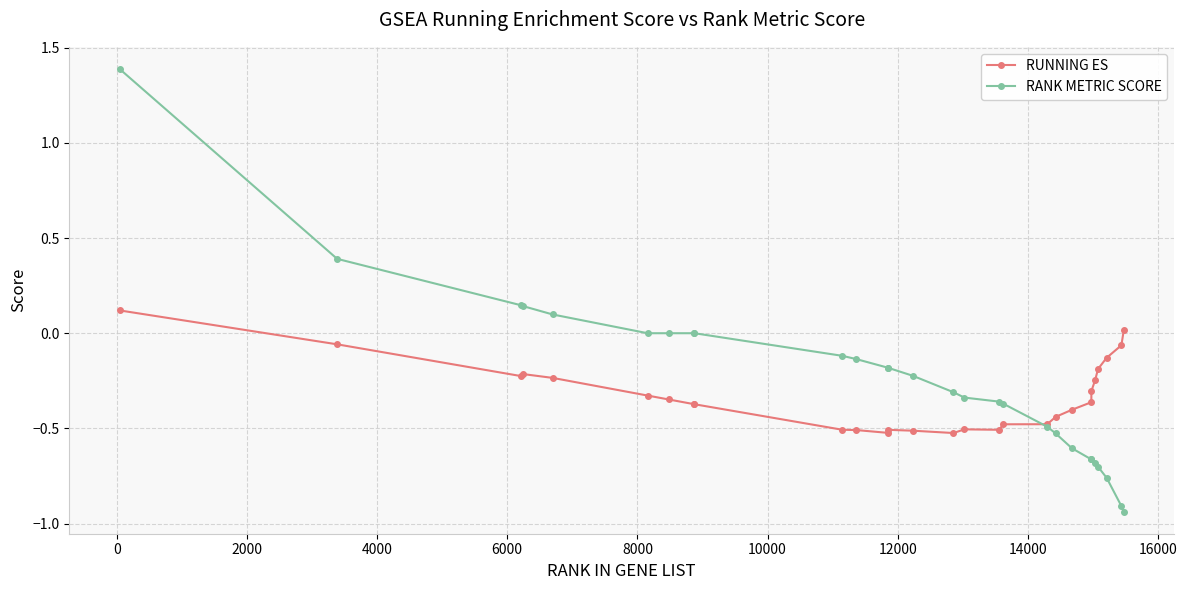

How many series are shown in this chart?

2